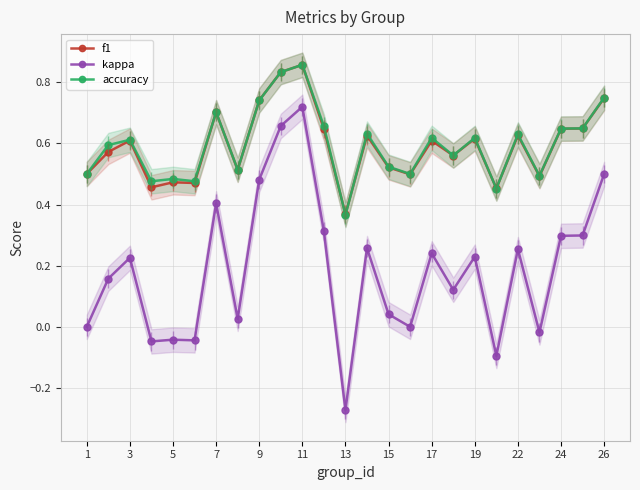

True or false: accuracy has a value of 0.7 at 7.

True